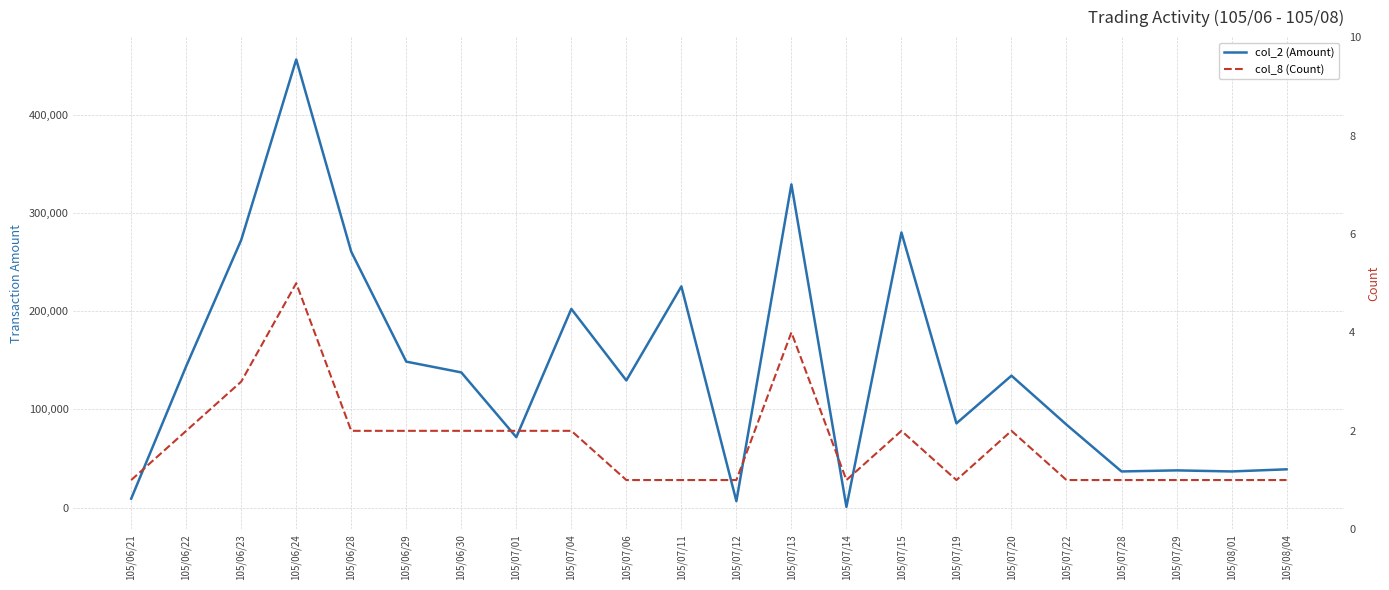

What is the difference between the maximum and minimum values in the col_8 (Count) series?

4